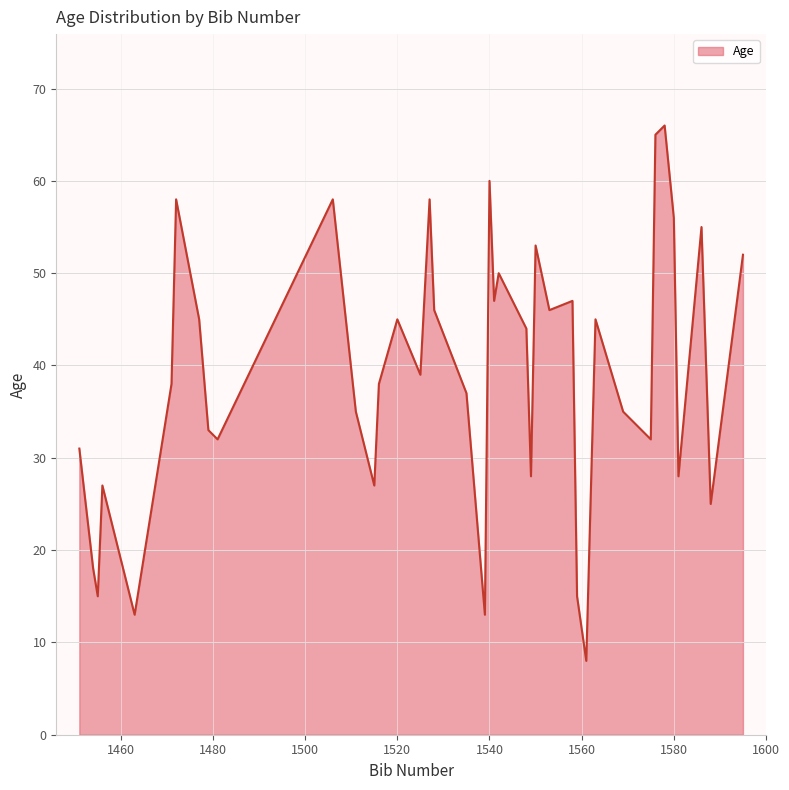

What is the smallest value displayed?

8